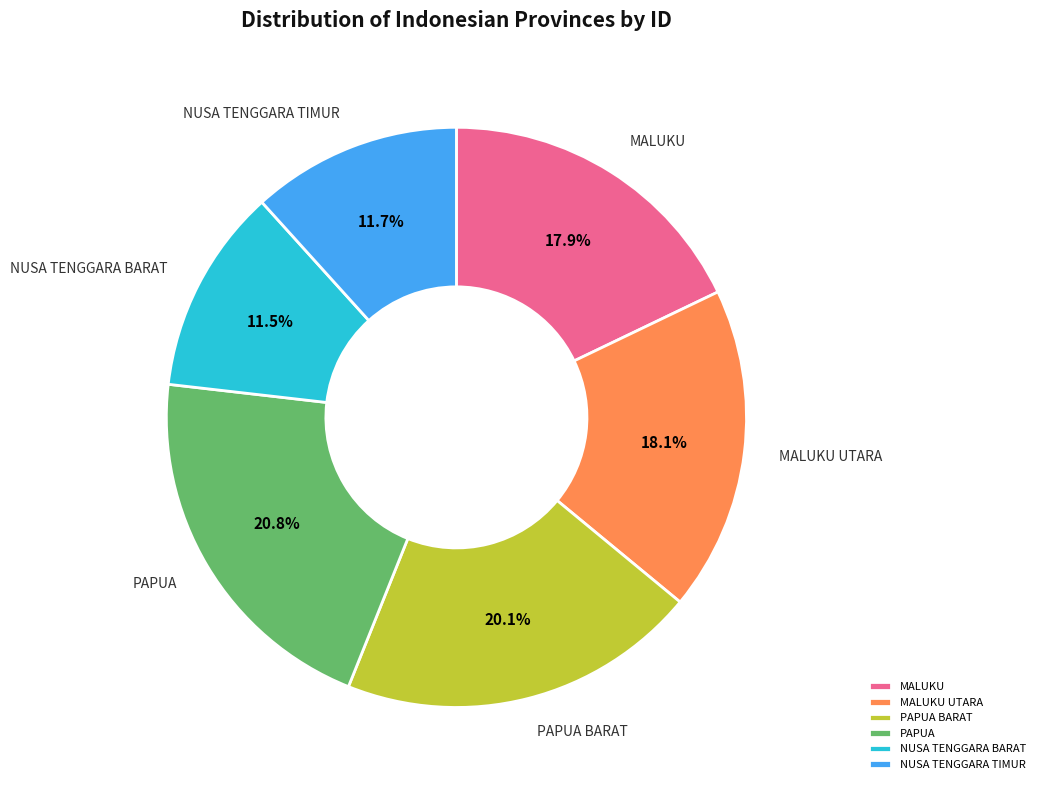

Count the number of slices in the pie.

6